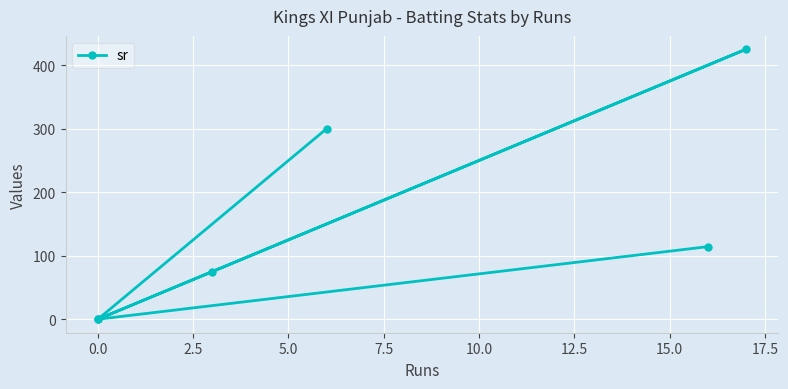

The chart shows a value of 0.0 at 0.0. True or false?

True